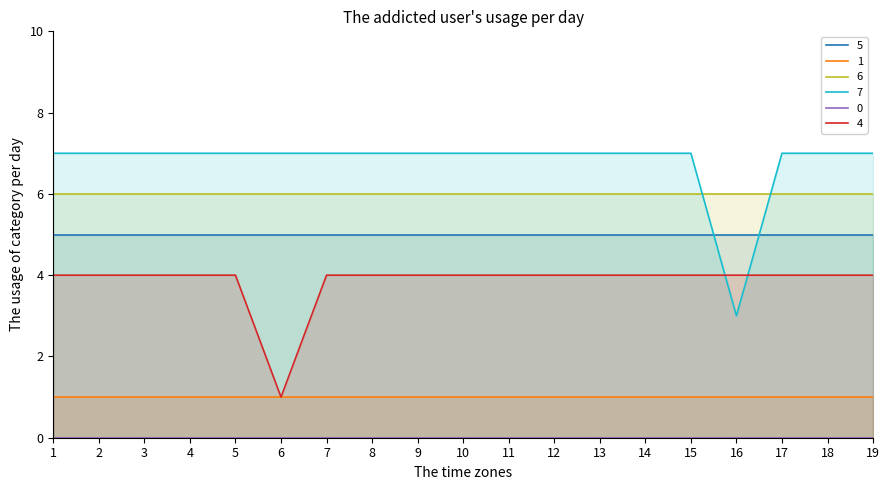

Rank the series at 8 from lowest to highest value.

Series_0, Series_1, Series_4, Series_5, Series_6, Series_7